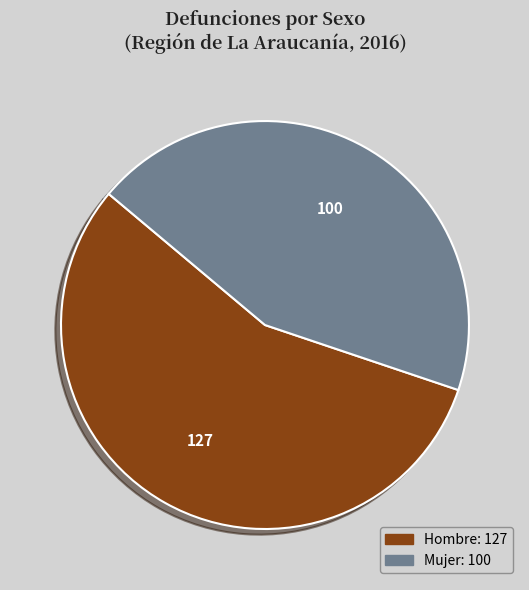

True or false: Mujer accounts for 44% of the total.

True